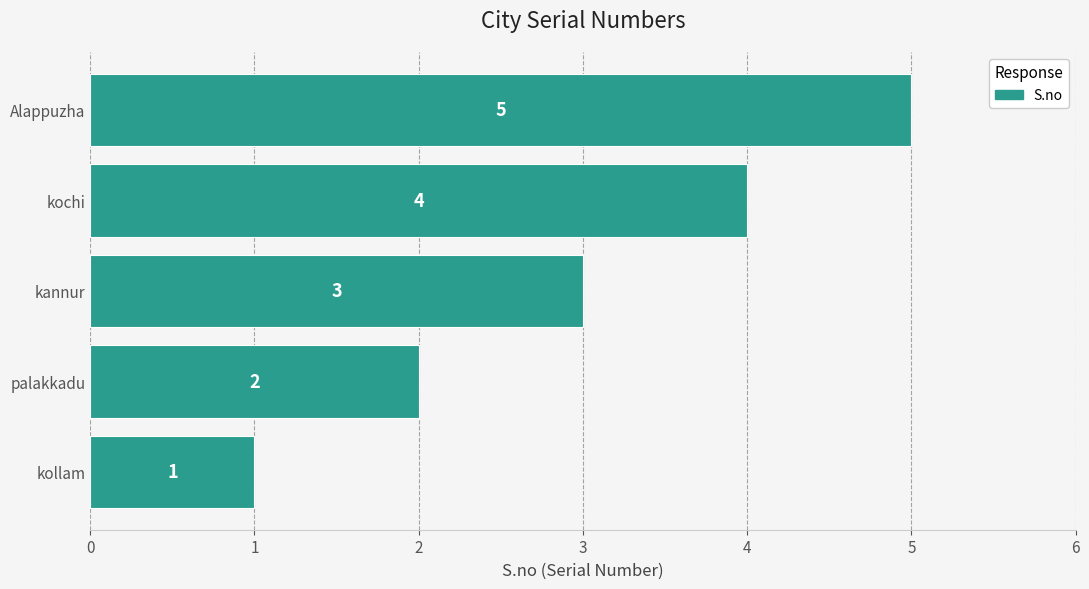

Is it true that the value at Alappuzha is 3?

False